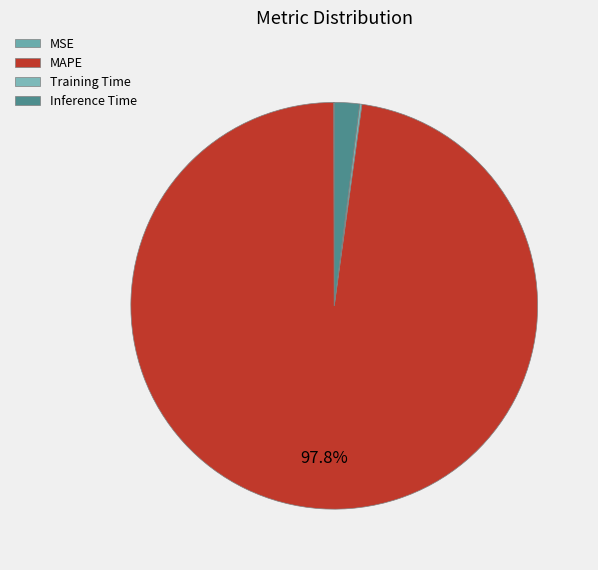

True or false: Inference Time accounts for 2% of the total.

True